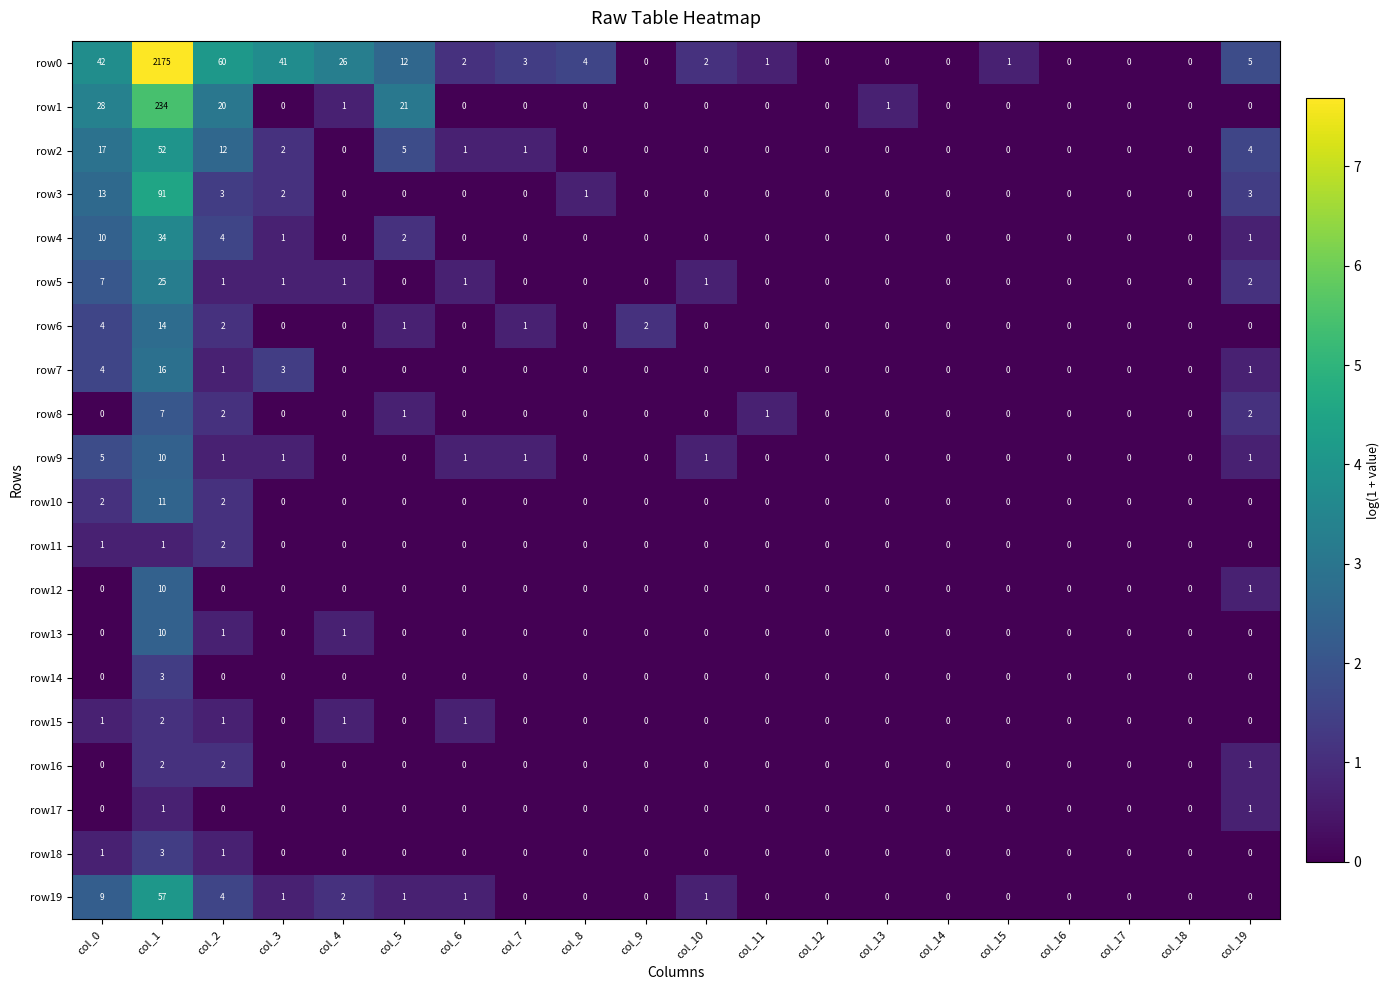

At which category is the sum across all series the highest?

col_1